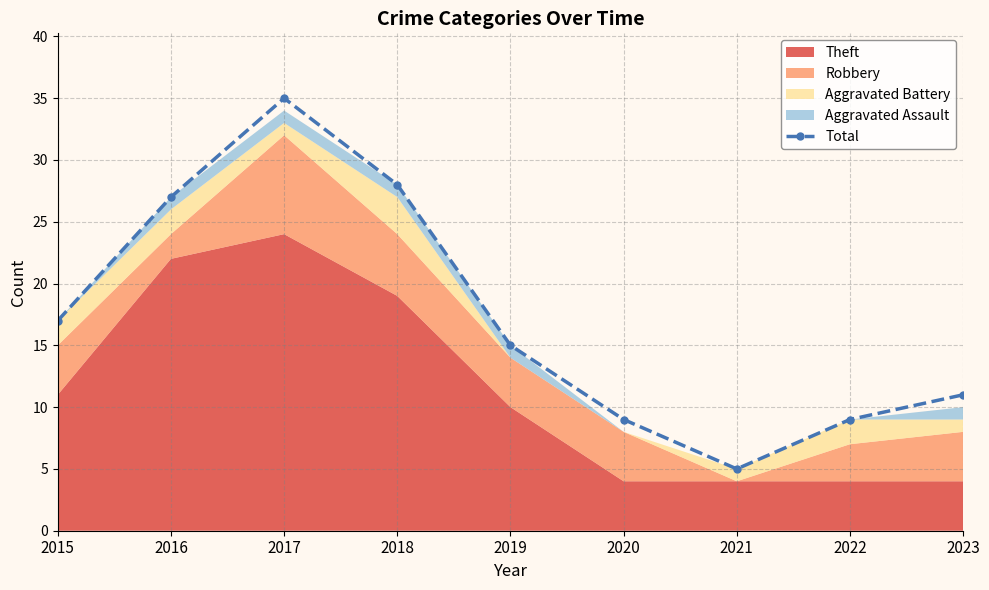

Reading right to left, transcribe all the data shown in this chart.

2023=11	2022=9	2021=5	2020=9	2019=15	2018=28	2017=35	2016=27	2015=17